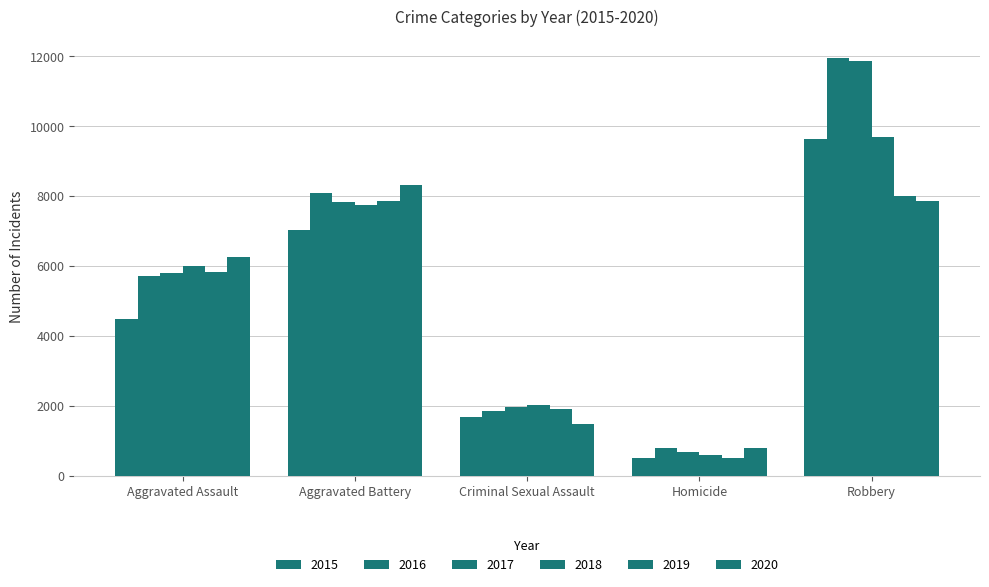

What is the difference between the highest and lowest values at Criminal Sexual Assault?

542